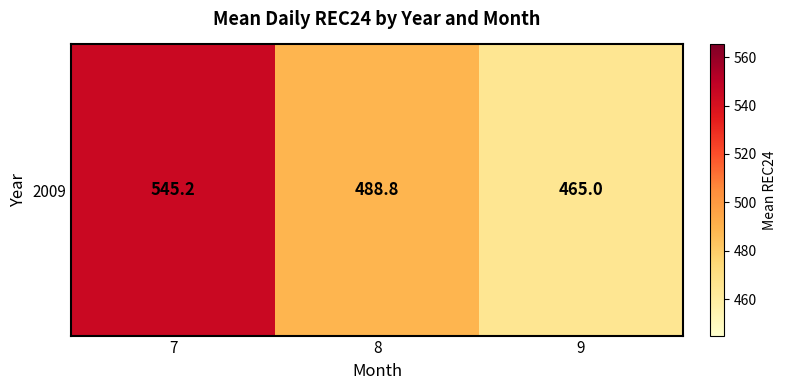

List the labels in order of value, largest first.

7, 8, 9